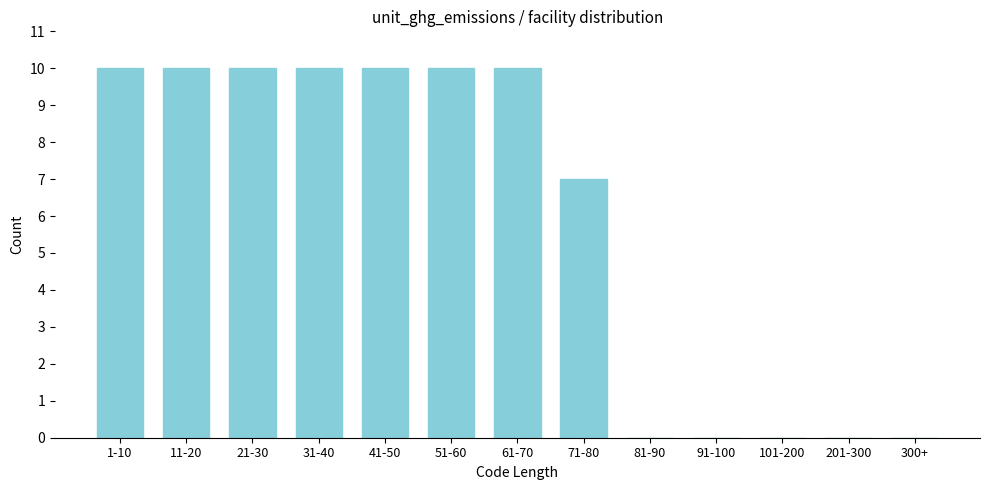

Reading left to right, what are all the values shown in this chart?

1-10=10	11-20=10	21-30=10	31-40=10	41-50=10	51-60=10	61-70=10	71-80=7	81-90=0	91-100=0	101-200=0	201-300=0	300+=0